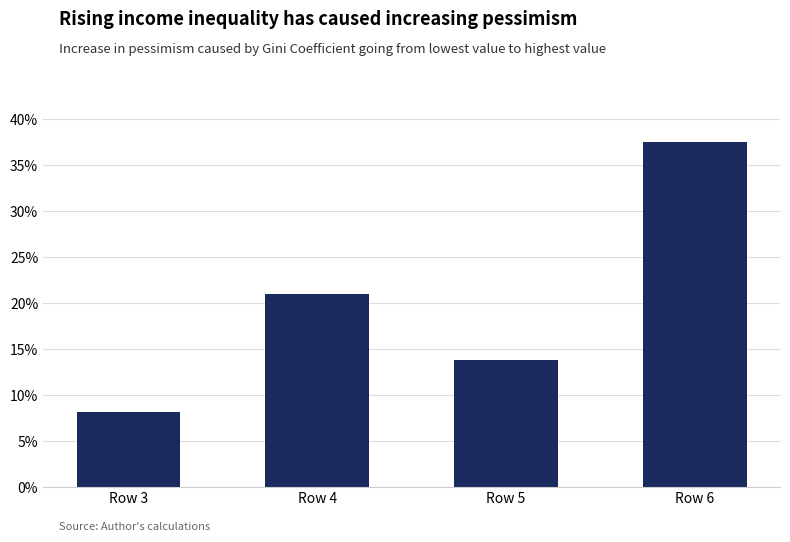

How many series are shown in this chart?

1